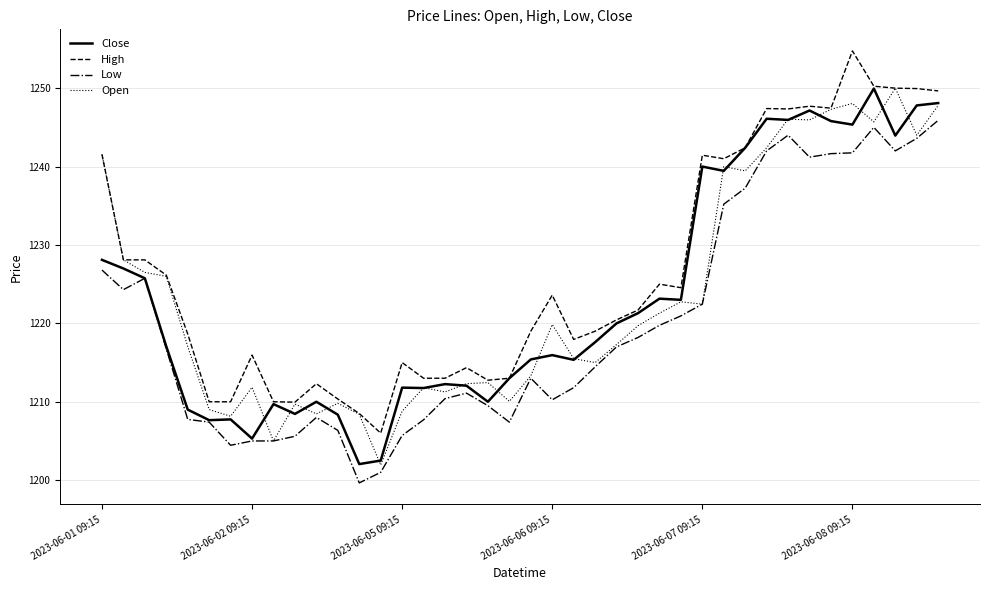

What is the minimum value for High?

1206.0